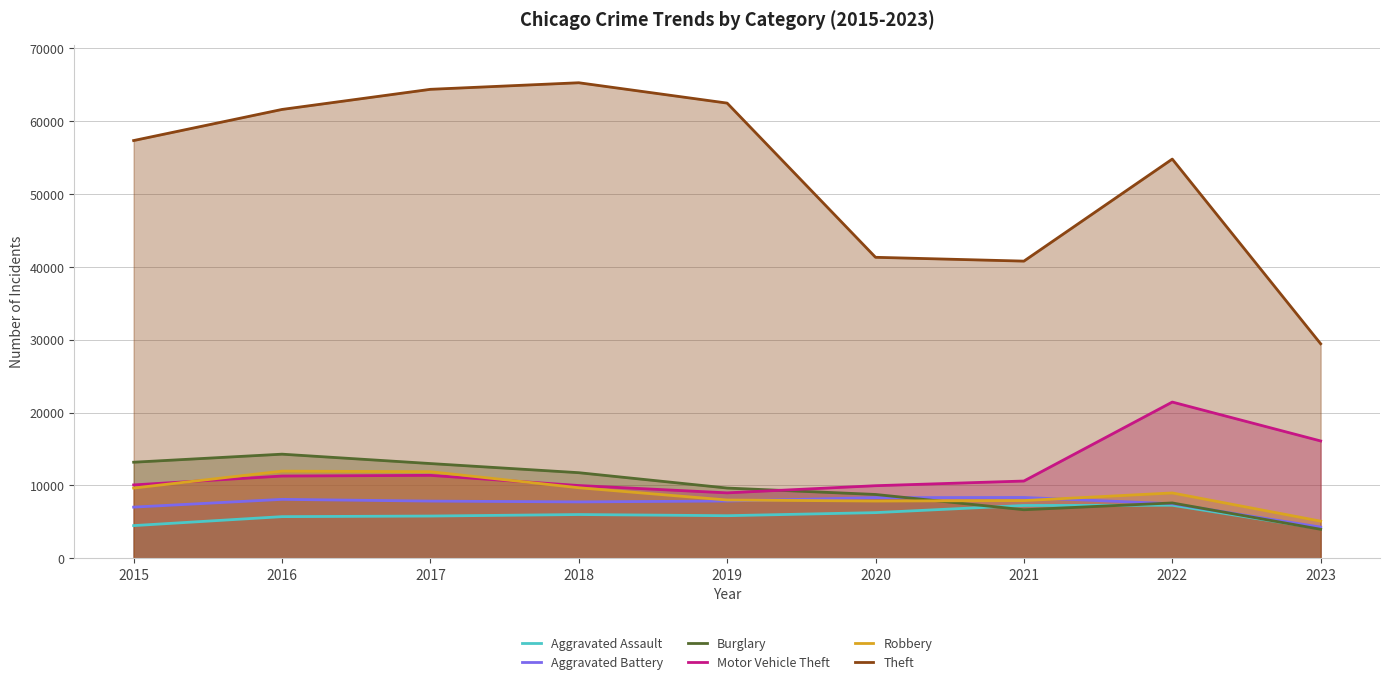

What is the value of the Aggravated Battery point at the 6th from the left?

8319